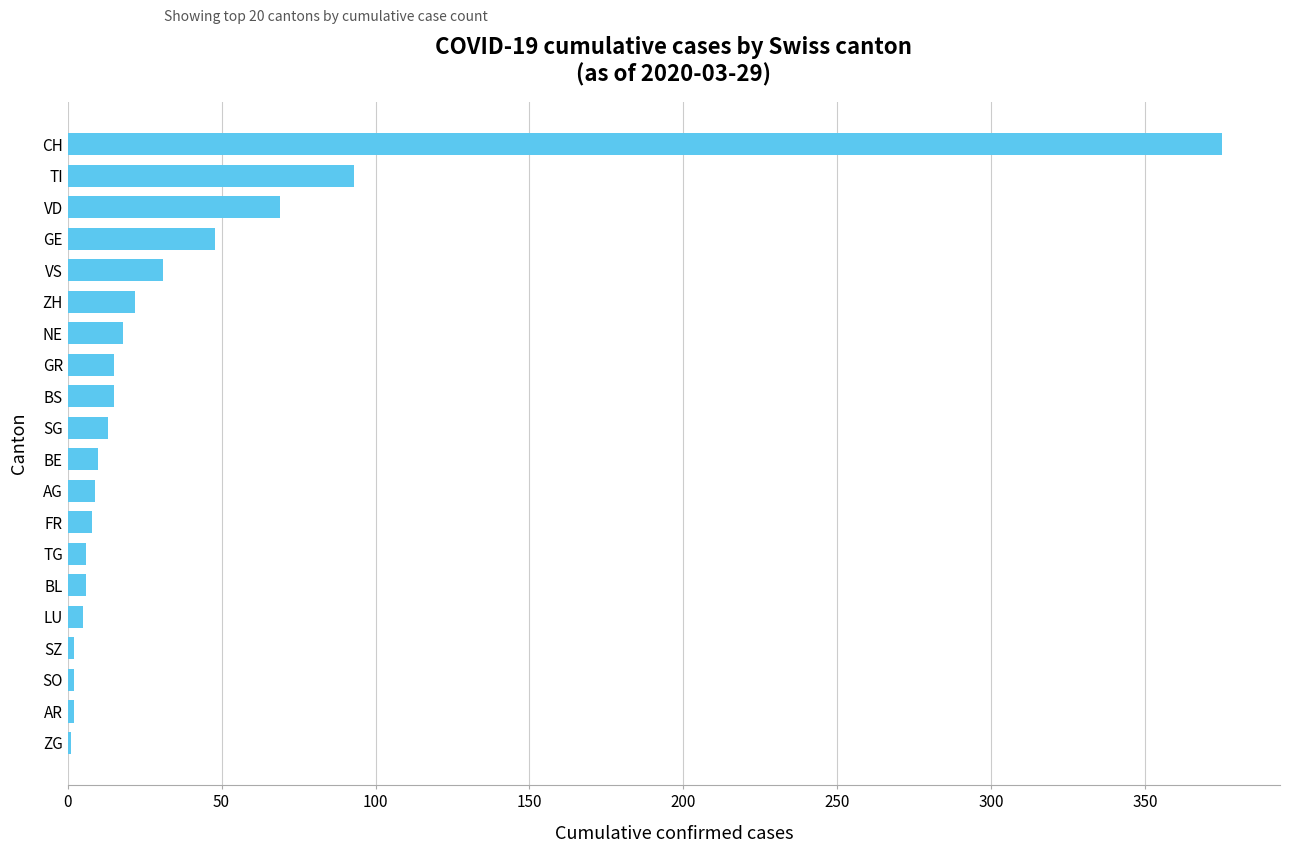

What is the maximum value shown in the chart?

375